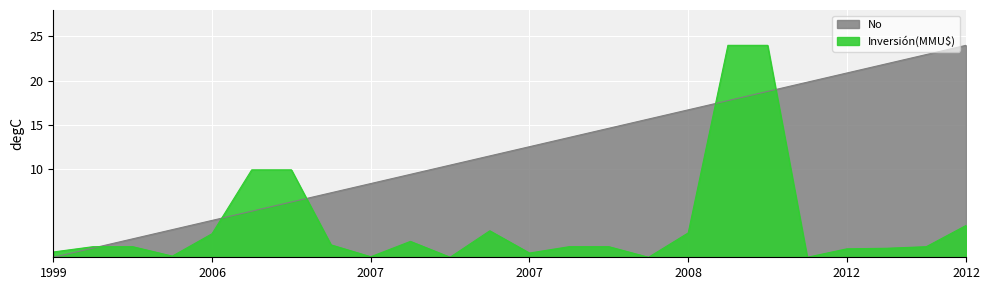

List the series in order of their peak value, lowest first.

No, Inversión(MMU$)